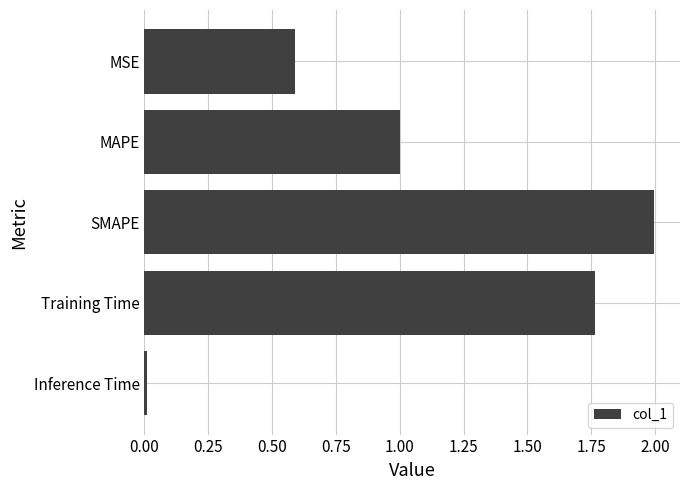

What is the label of the 2nd bar from the top?

MAPE